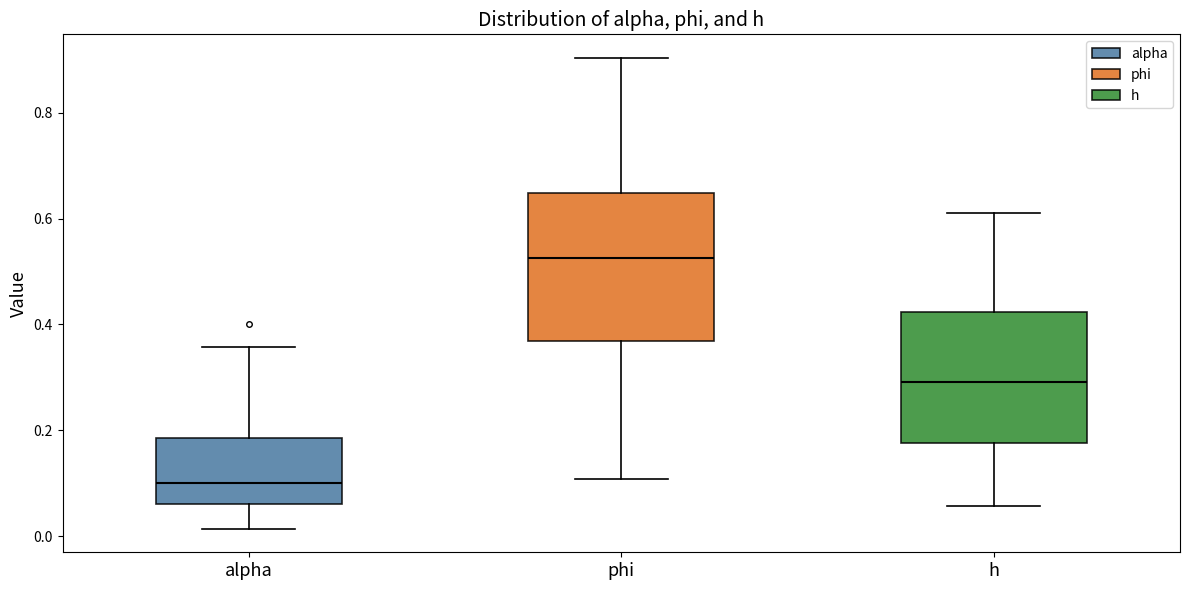

Where is the upper edge of the box for h on the y-axis? The values are not printed on the chart, so give them approximately, as read against the axis.

0.42